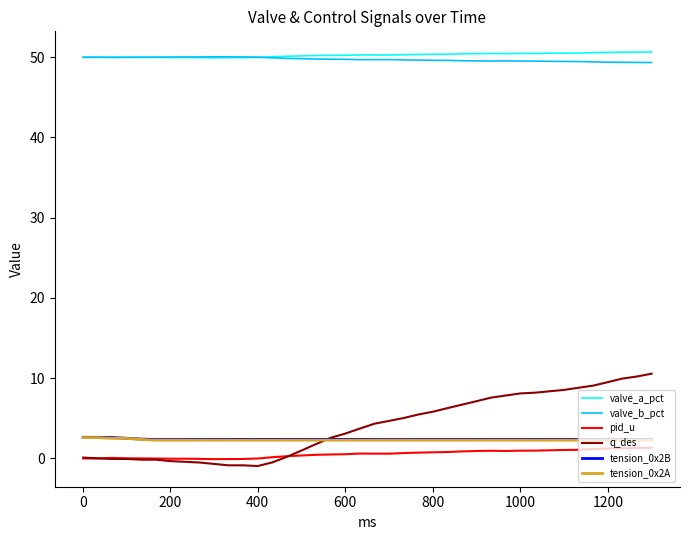

What is the maximum value shown in the chart?

50.7